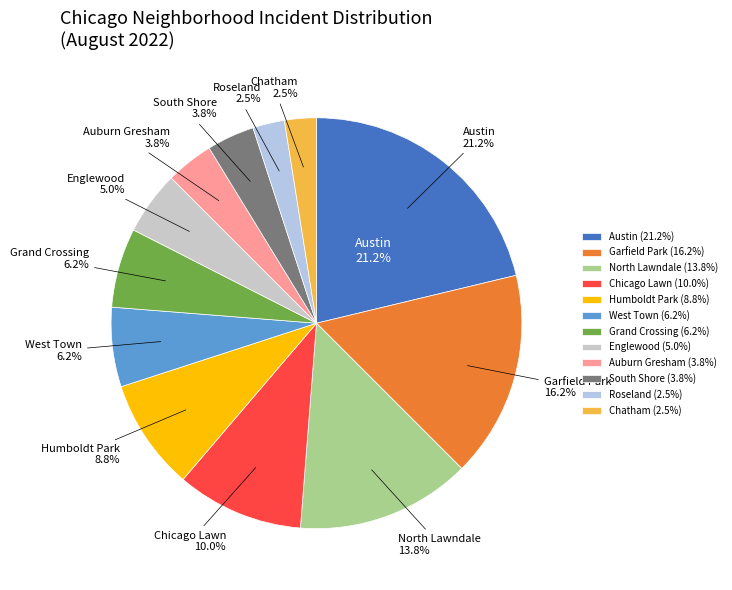

What is the largest slice in the pie chart?

Austin